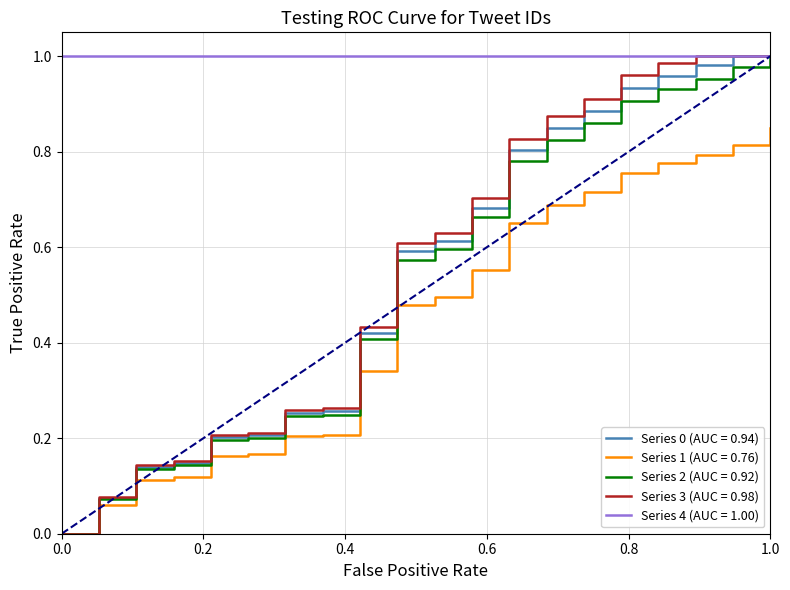

True or false: Series 1 (AUC = 0.76) and Series 4 (AUC = 1.00) intersect in this chart.

False